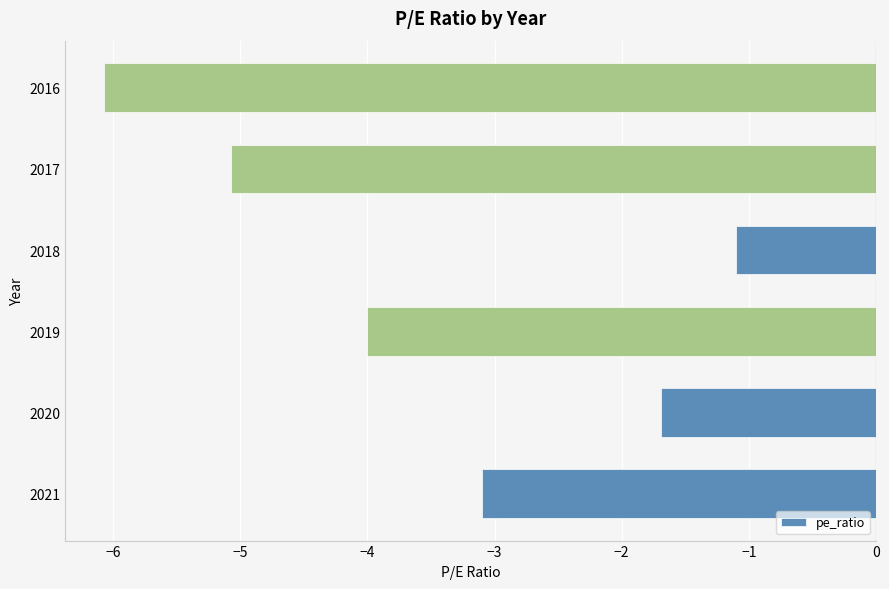

Read the value at 2020.

-1.7